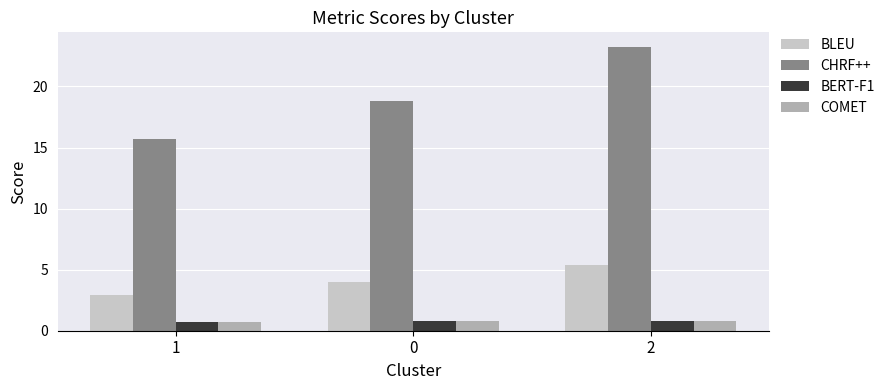

How many COMET values are between 0 and 1?

3